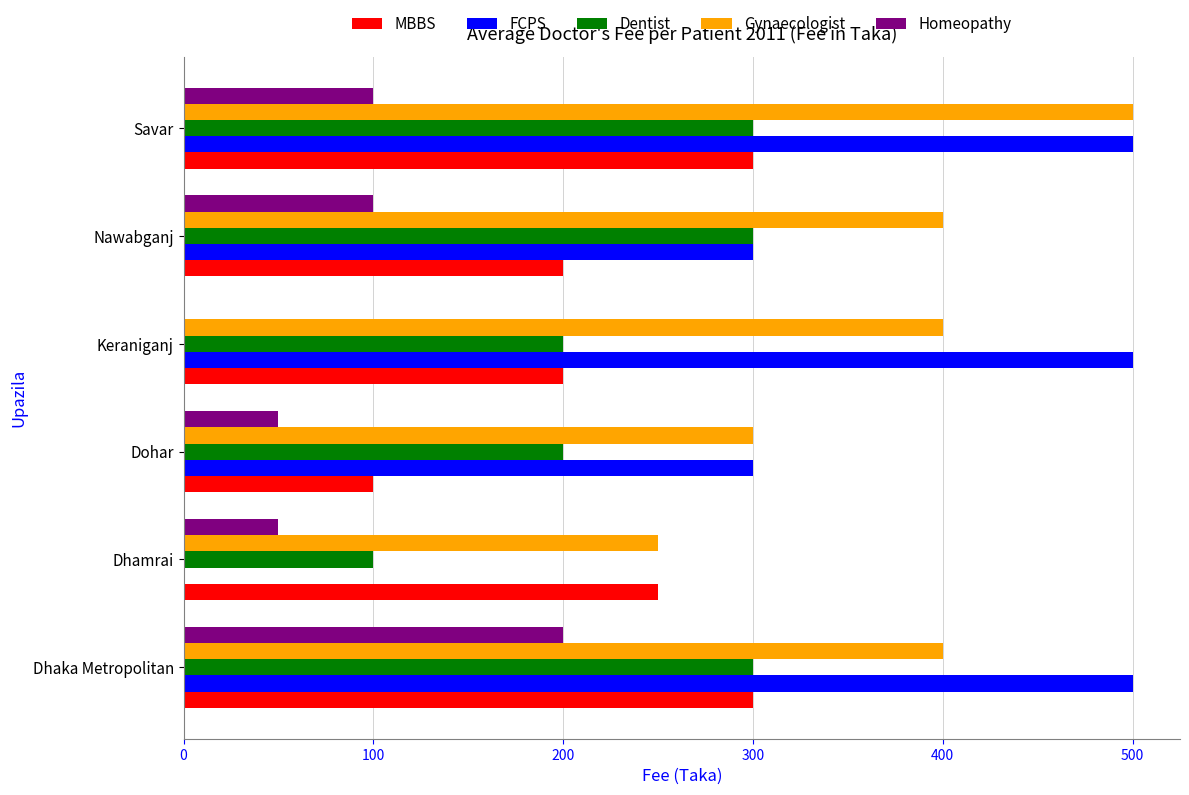

True or false: Homeopathy has a value of 32 at Dhamrai.

False